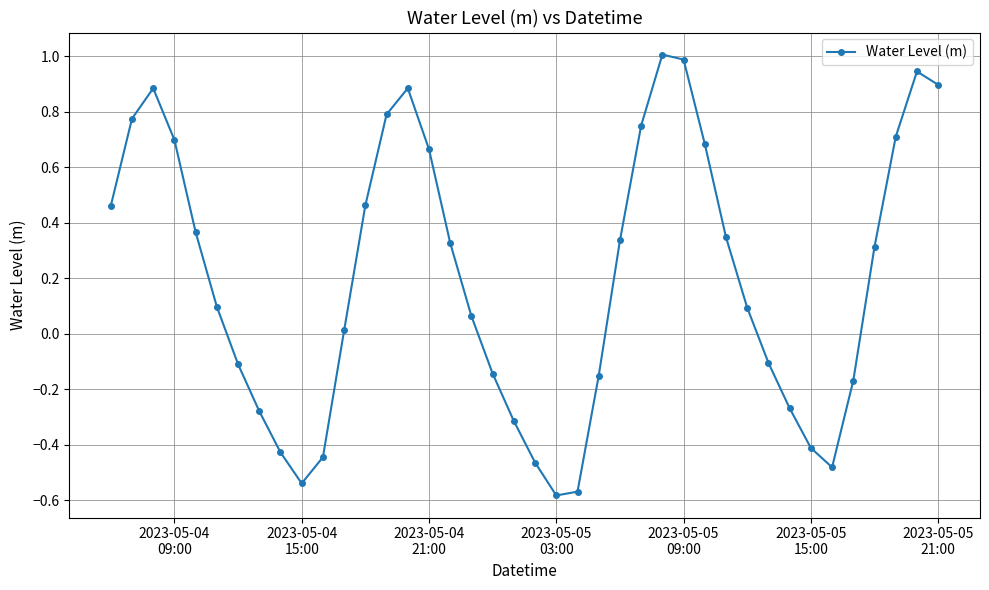

What is the sum of all values?

8.1